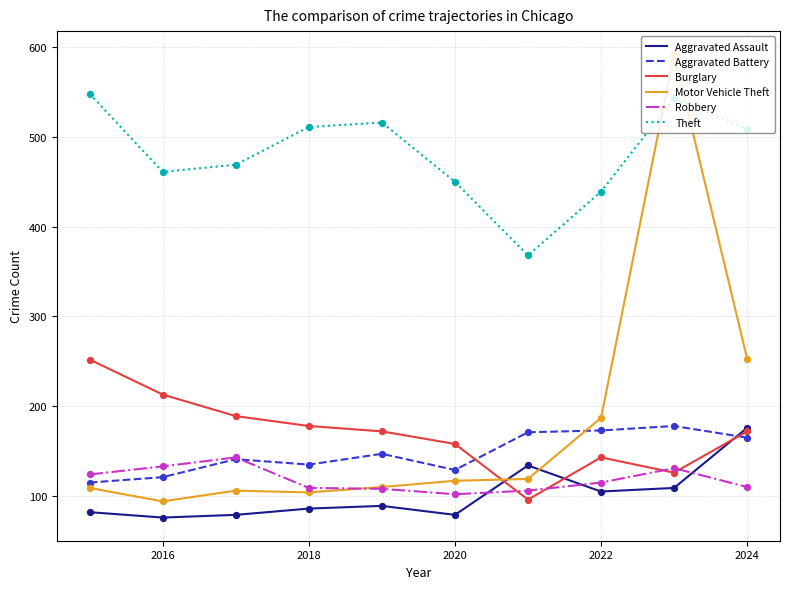

What is the maximum value for Motor Vehicle Theft?

592